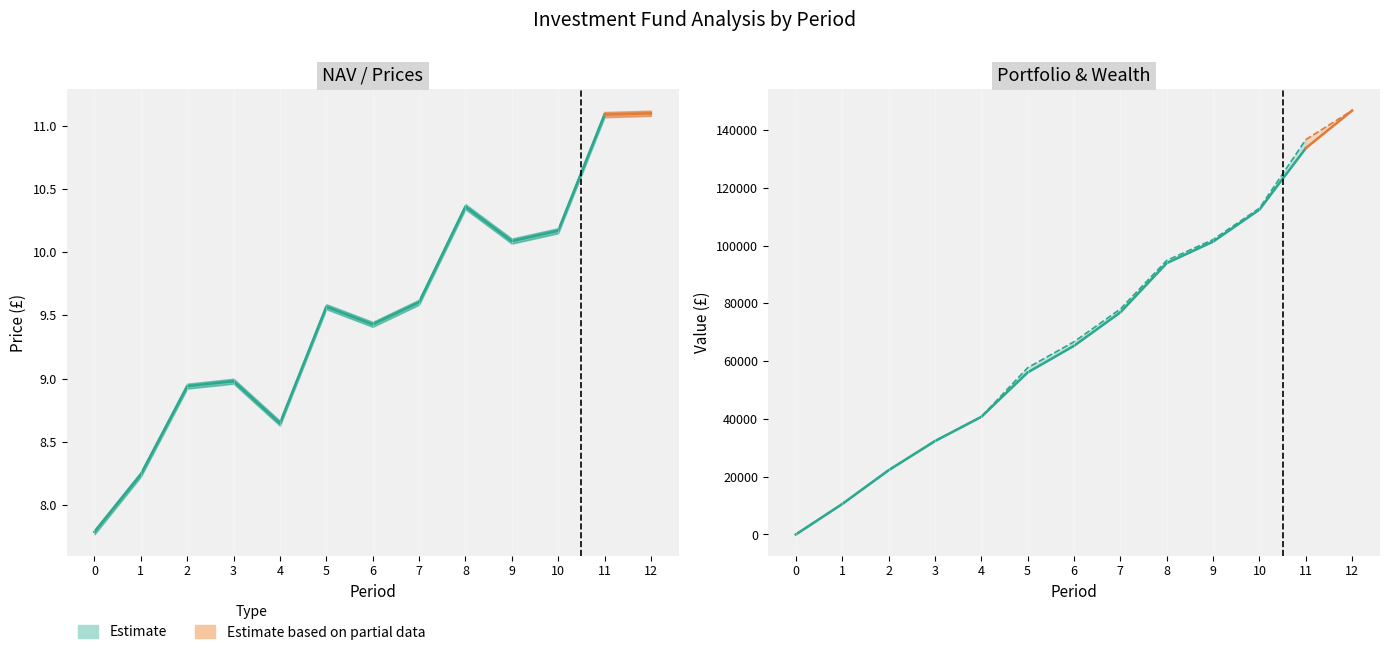

Which series has the largest range (max minus min)?

Portfolio Value